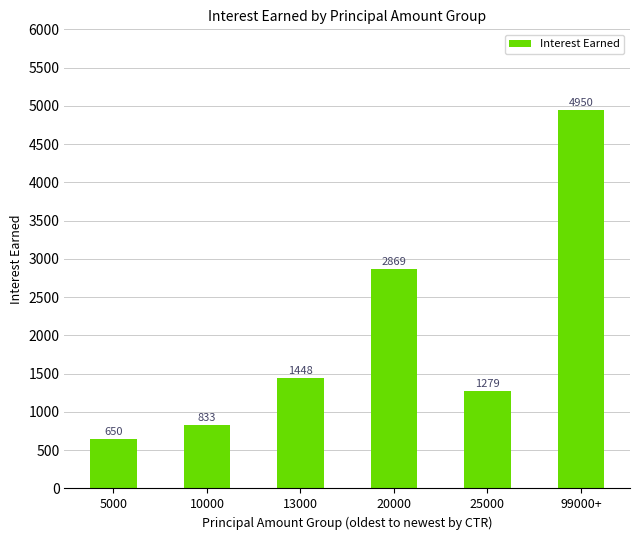

What is the change in value from 5000 to 10000?

+182.7